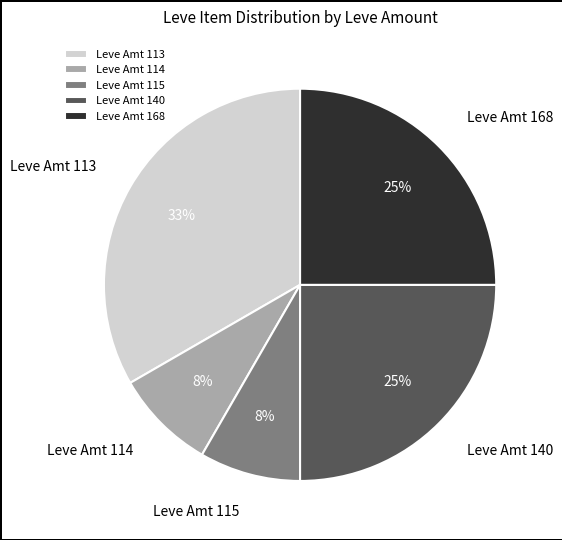

Approximately how many times larger is the value at Leve Amt 115 compared to Leve Amt 168?

0.3